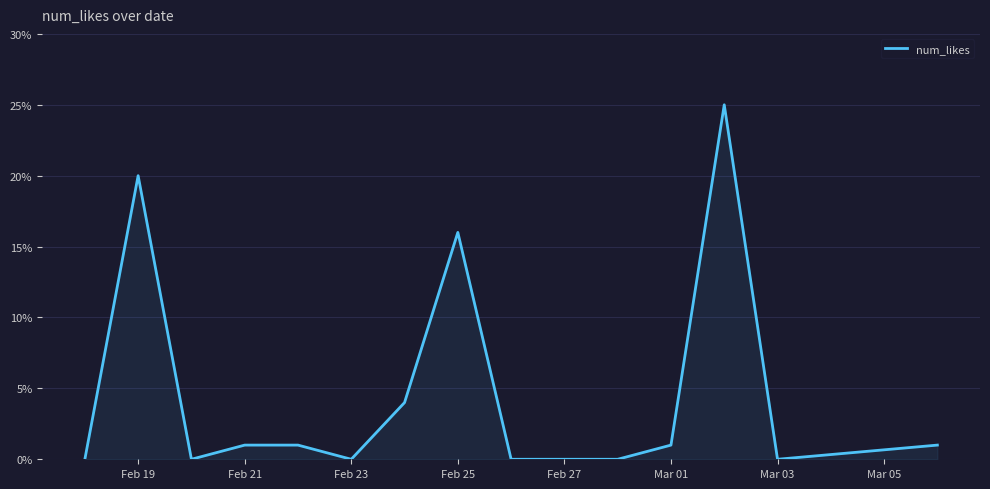

What is the average value?

5